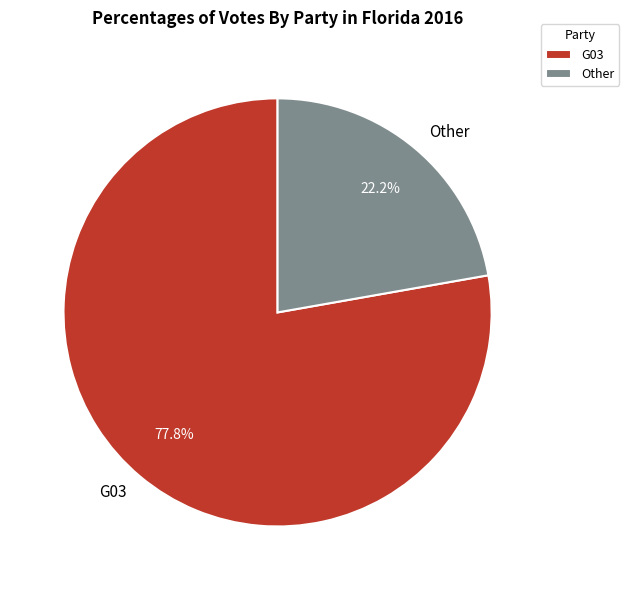

What percentage do Other and G03 together represent?

100.0%